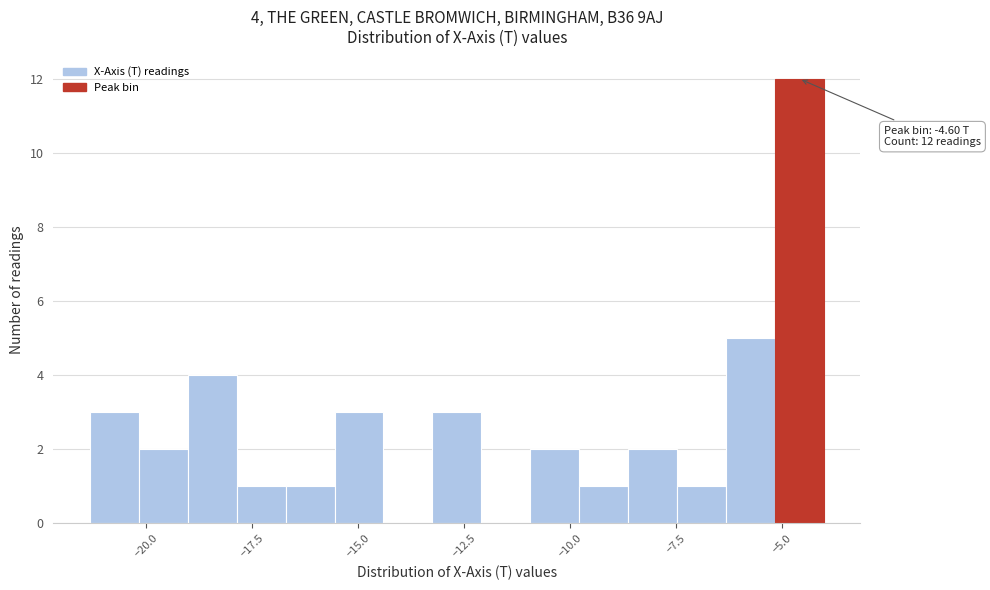

Around what value on the x-axis is the tallest bar? Give the approximate position of its centre, as read against the axis.

-4.5